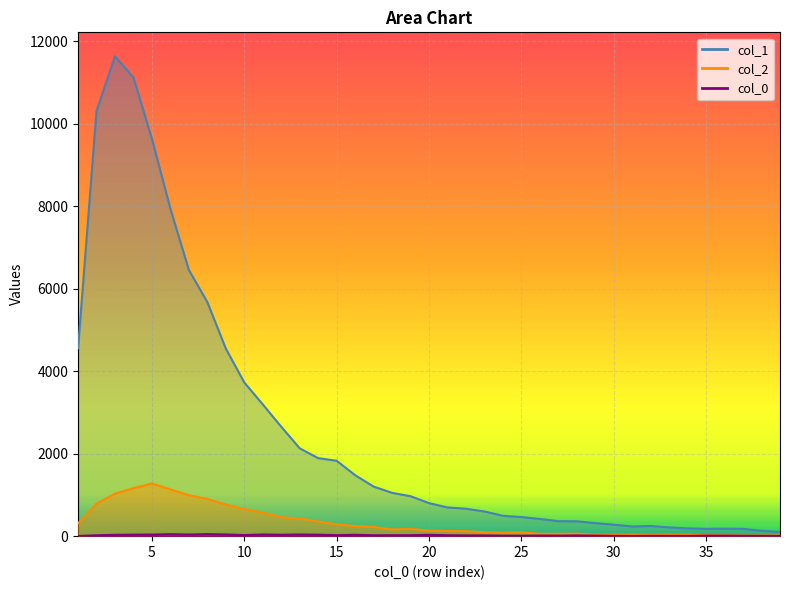

At which category does col_0 reach its first local valley?

7